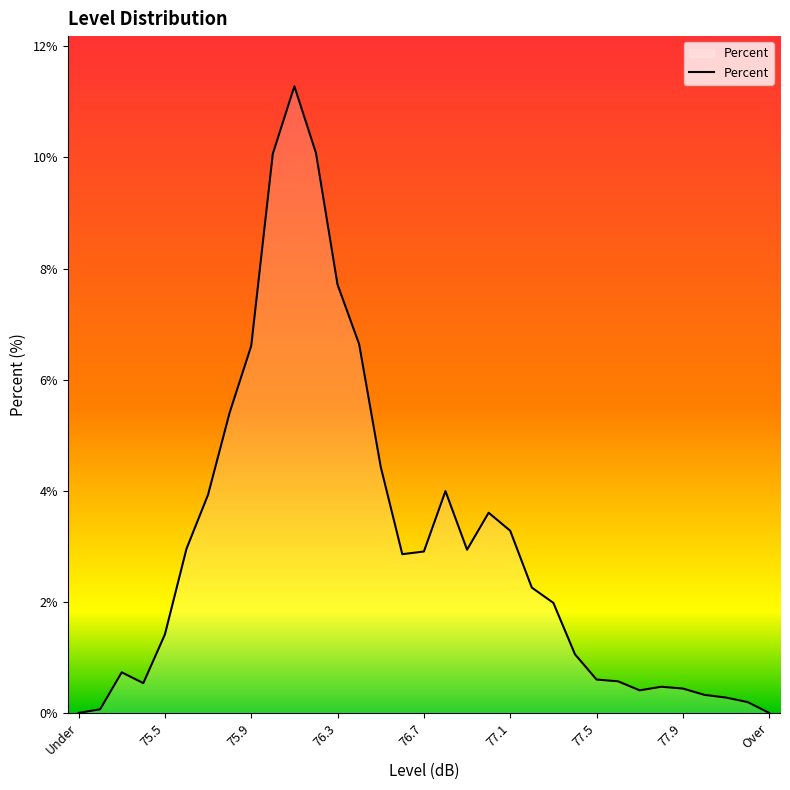

What is the difference between the maximum and minimum values?

11.3